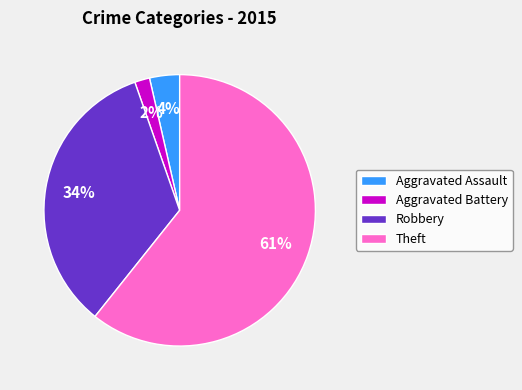

Is there any slice that represents more than half of the pie?

Yes